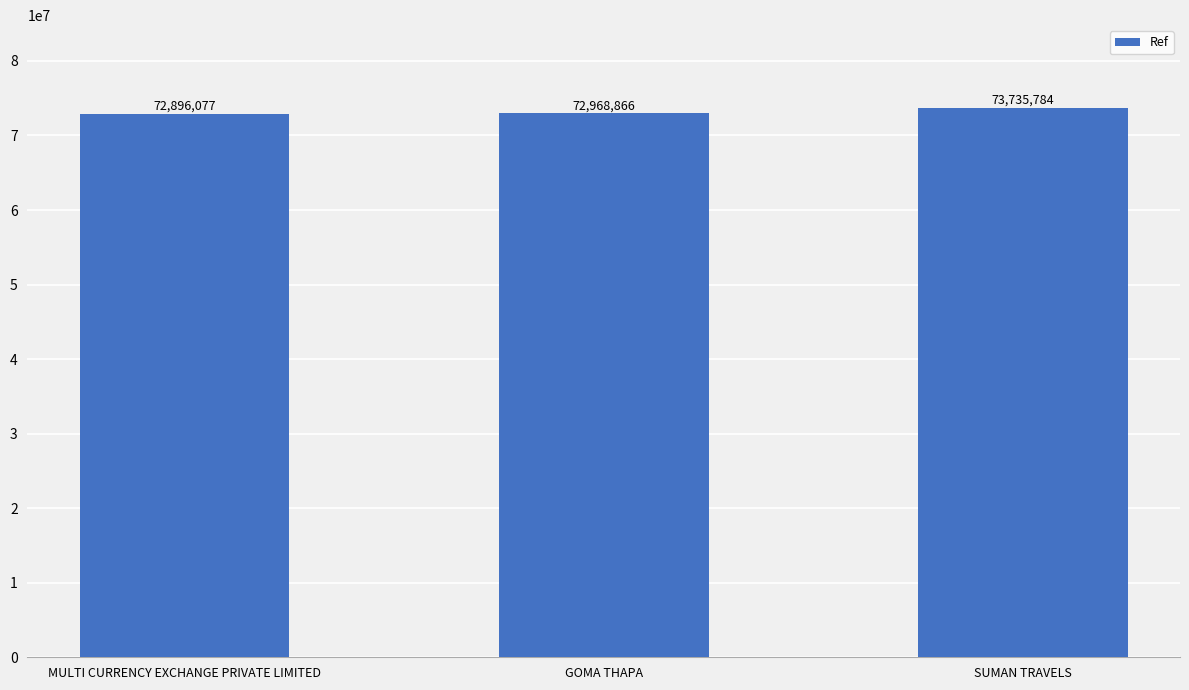

At which category does the chart reach its peak across all series?

SUMAN TRAVELS